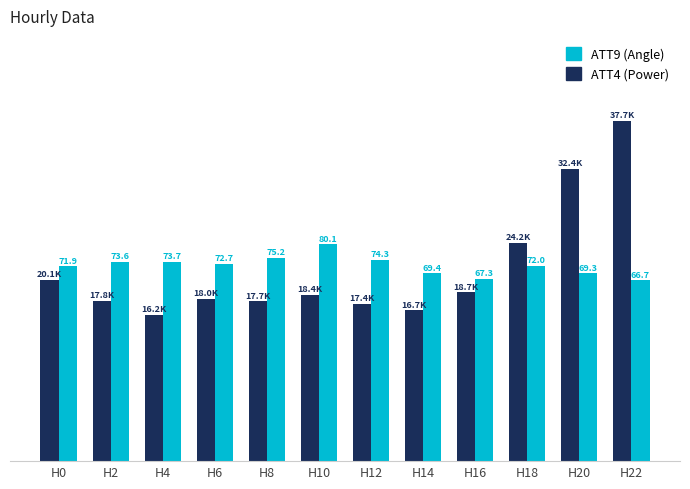

What is the total value across all series at H20?

53204.0